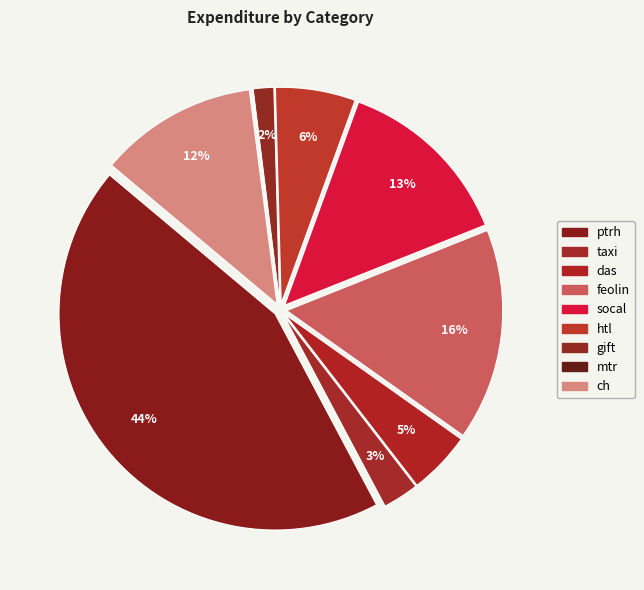

To the nearest percent, what is the average slice percentage?

11%